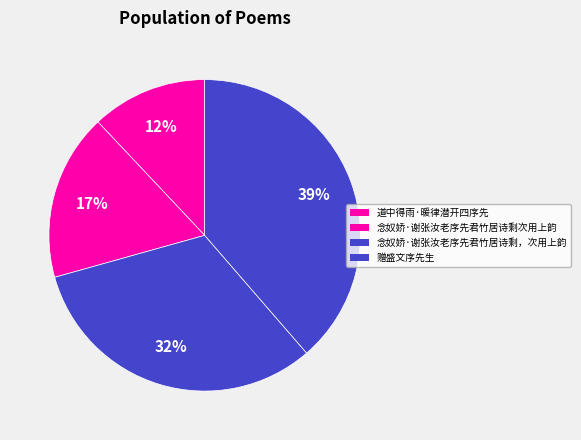

Is there any slice that represents more than half of the pie?

No